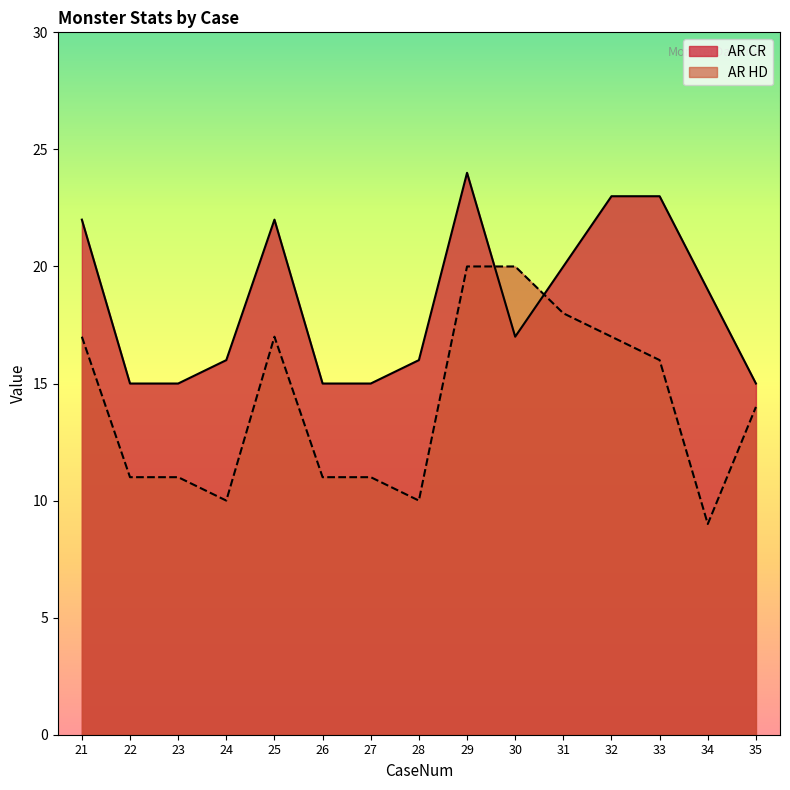

What is the sum of the AR HD values at 26 and 22?

22